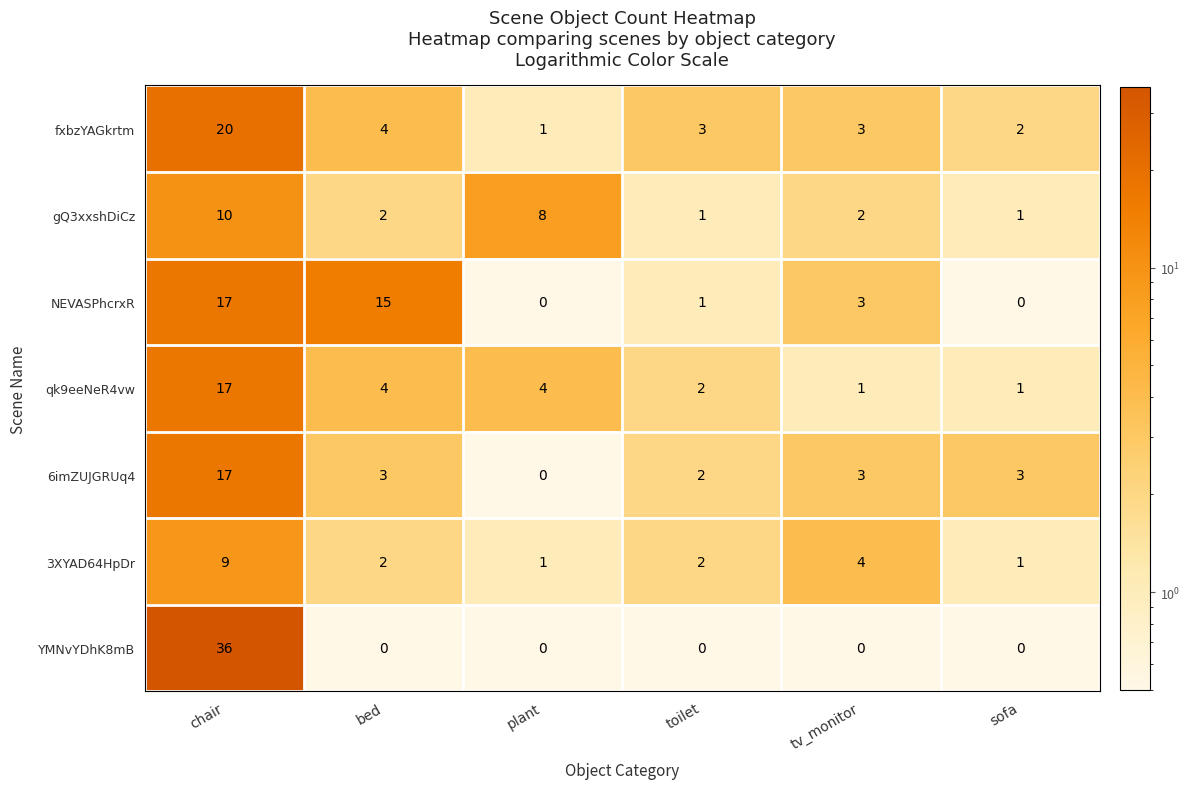

Count the number of data series in this chart.

7